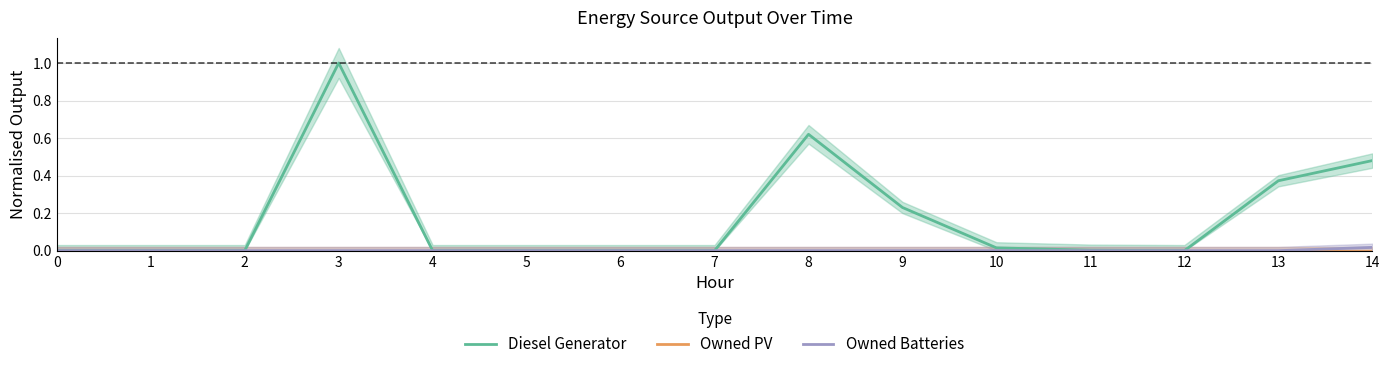

Reading right to left, extract all data points from this chart.

Diesel Generator: 0.5	0.4	0.0	0.0	0.0	0.2	0.6	0.0	0.0	0.0	0.0	1.0	0.0	0.0	0.0
Owned PV: 0.0	0.0	0.0	0.0	0.0	0.0	0.0	0.0	0.0	0.0	0.0	0.0	0.0	0.0	0.0
Owned Batteries: 0.0	0.0	0.0	0.0	0.0	0.0	0.0	0.0	0.0	0.0	0.0	0.0	0.0	0.0	0.0